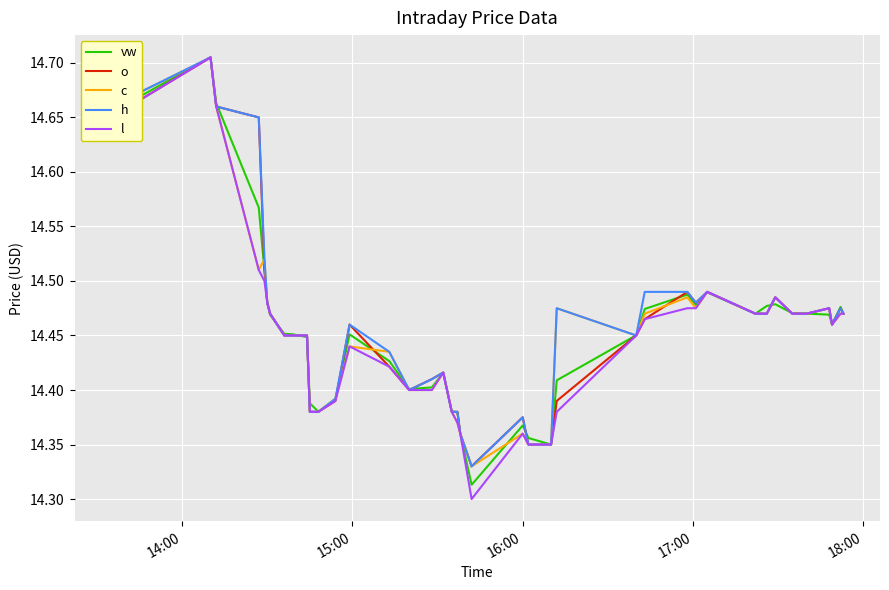

At how many categories does at least one series exceed 14?

40